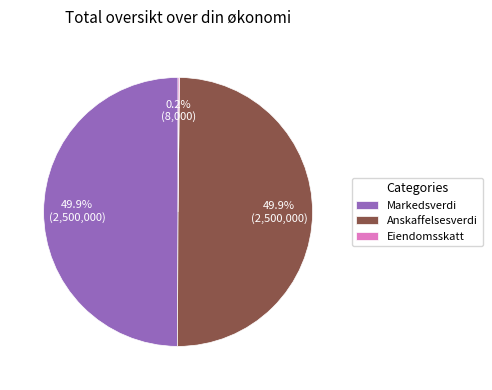

Combined, what portion of the pie is Anskaffelsesverdi and Markedsverdi?

99.8%